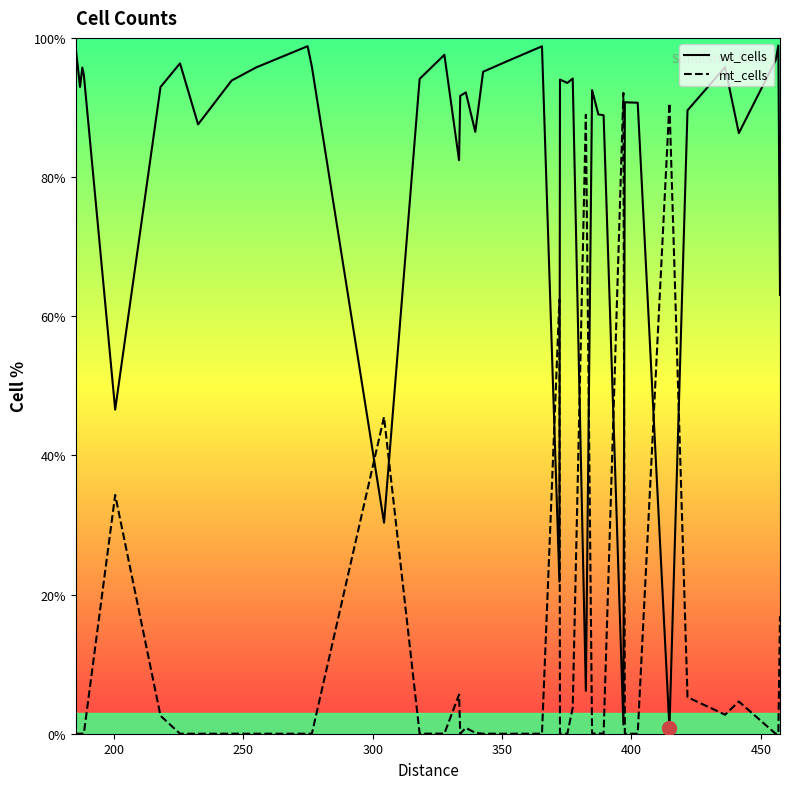

List the series in order of their overall mean, highest first.

wt_cells, mt_cells